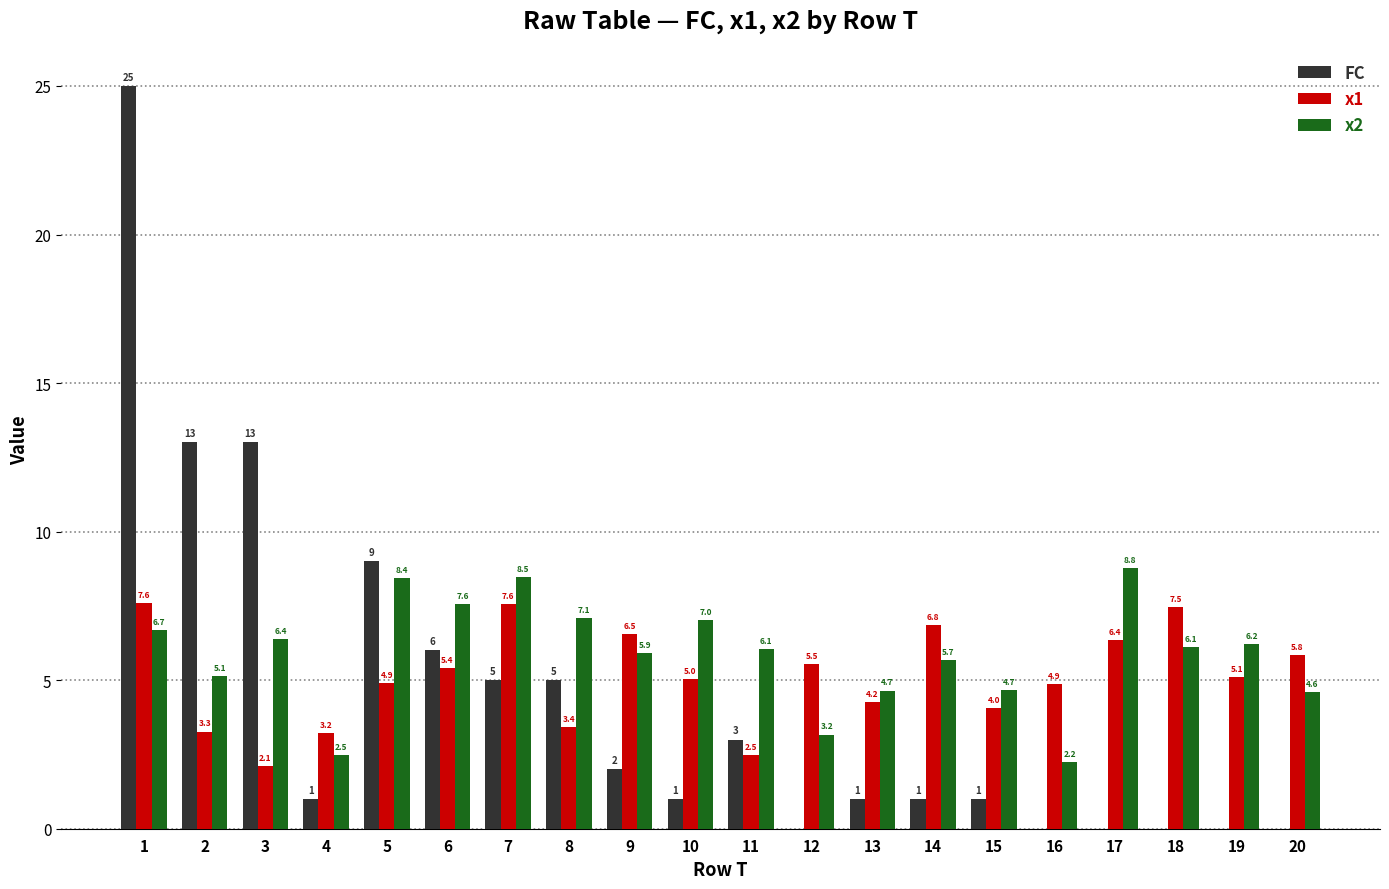

How many distinct data groups are displayed?

3